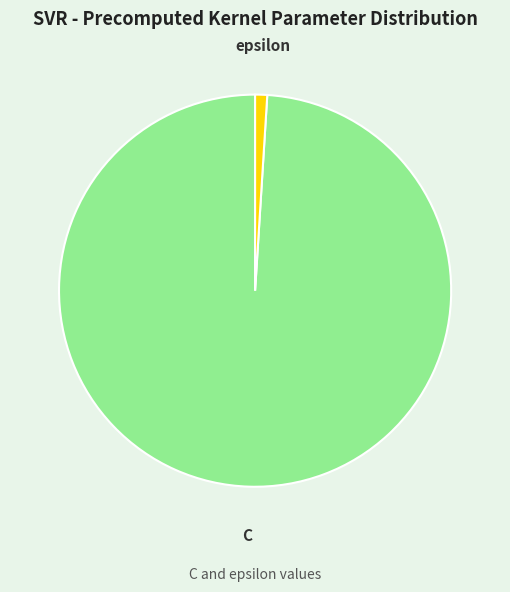

Approximately how many times larger is the value at C compared to epsilon?

100.0